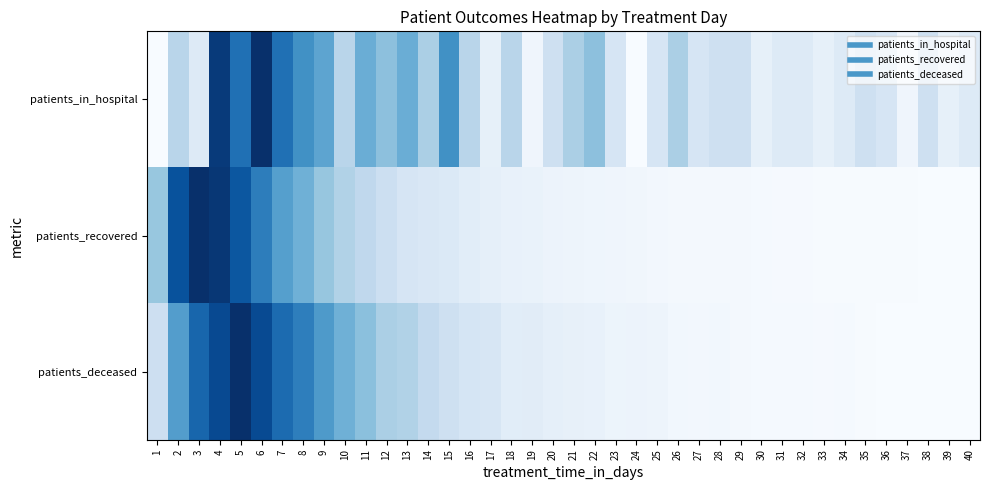

What is the maximum value shown in the chart?

1.0